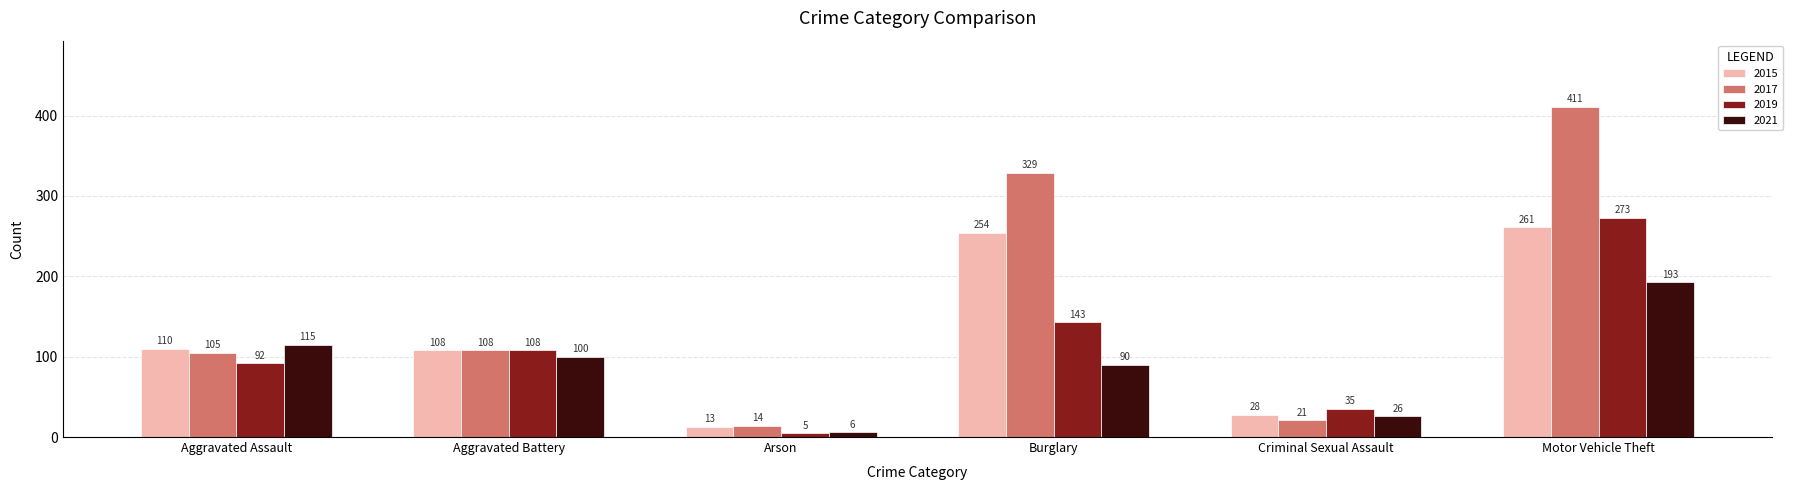

How many distinct data groups are displayed?

4